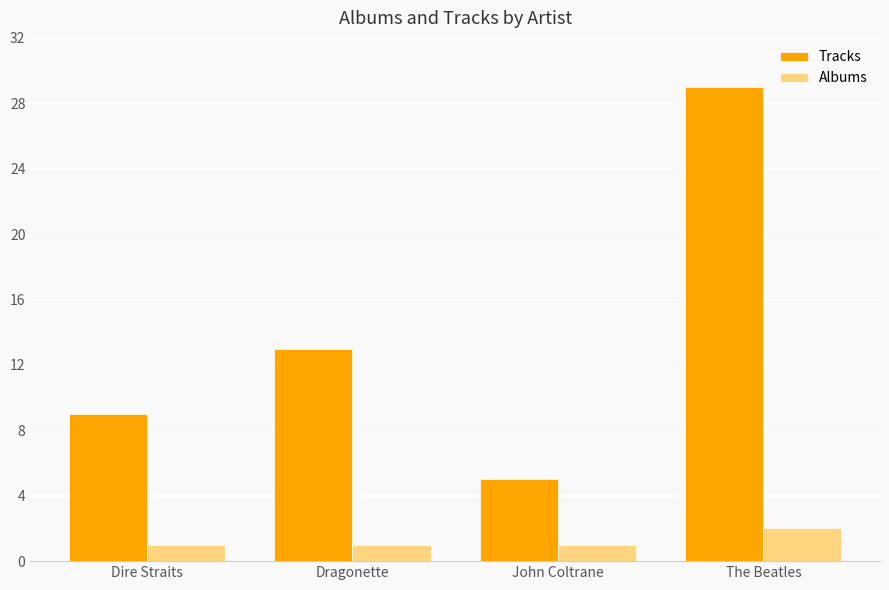

At which category is the sum across all series the highest?

The Beatles